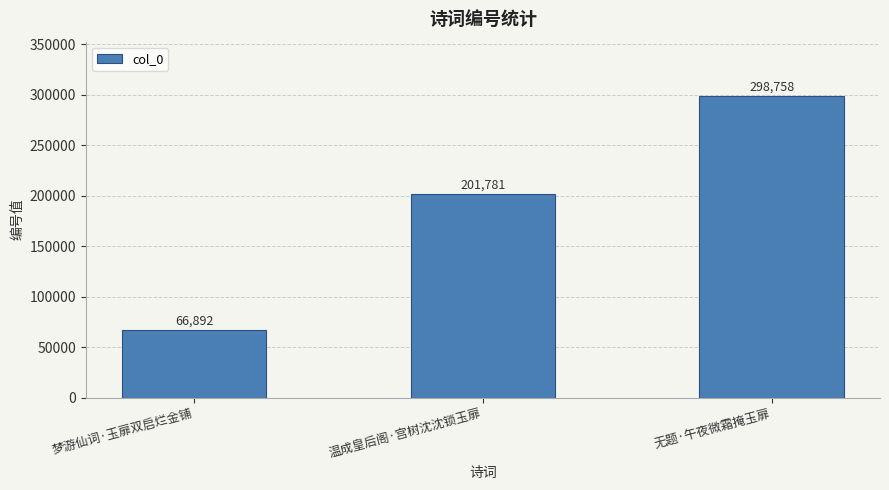

The chart shows a value of 201781 at 温成皇后阁·宫树沈沈锁玉扉. True or false?

True